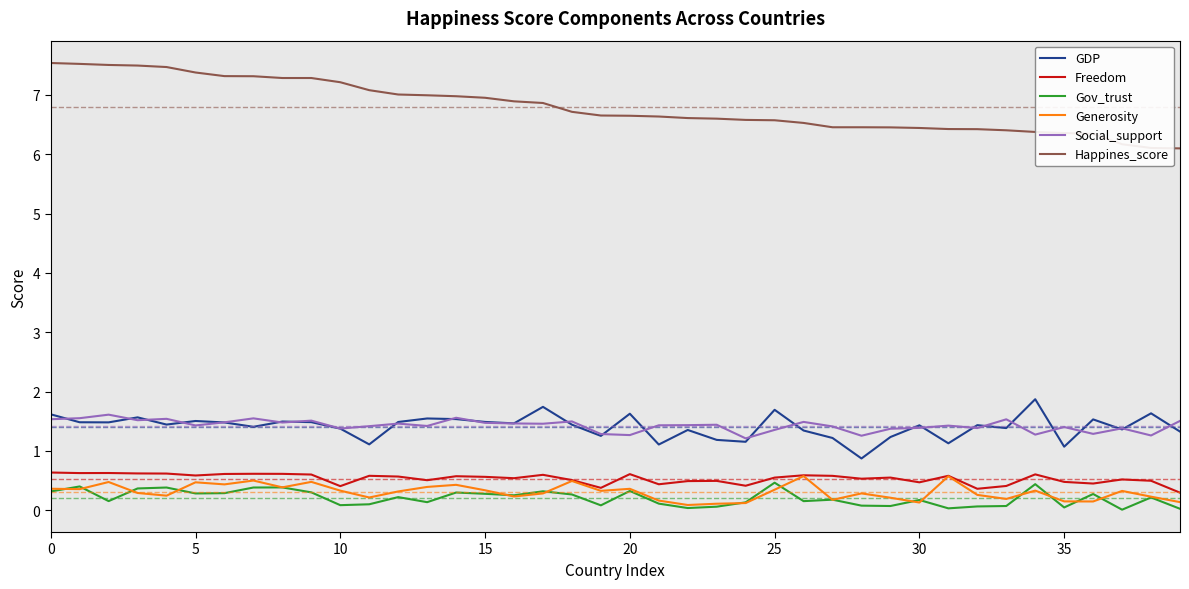

True or false: Gov_trust has more than 1 interior local peaks.

True